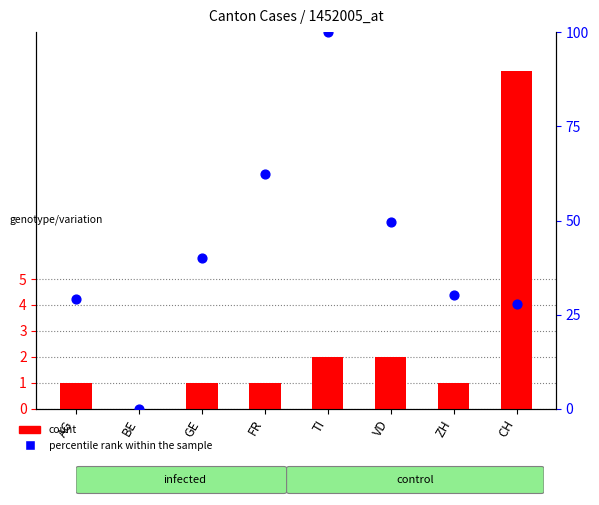

Which series has the largest total across all categories?

percentile rank within the sample